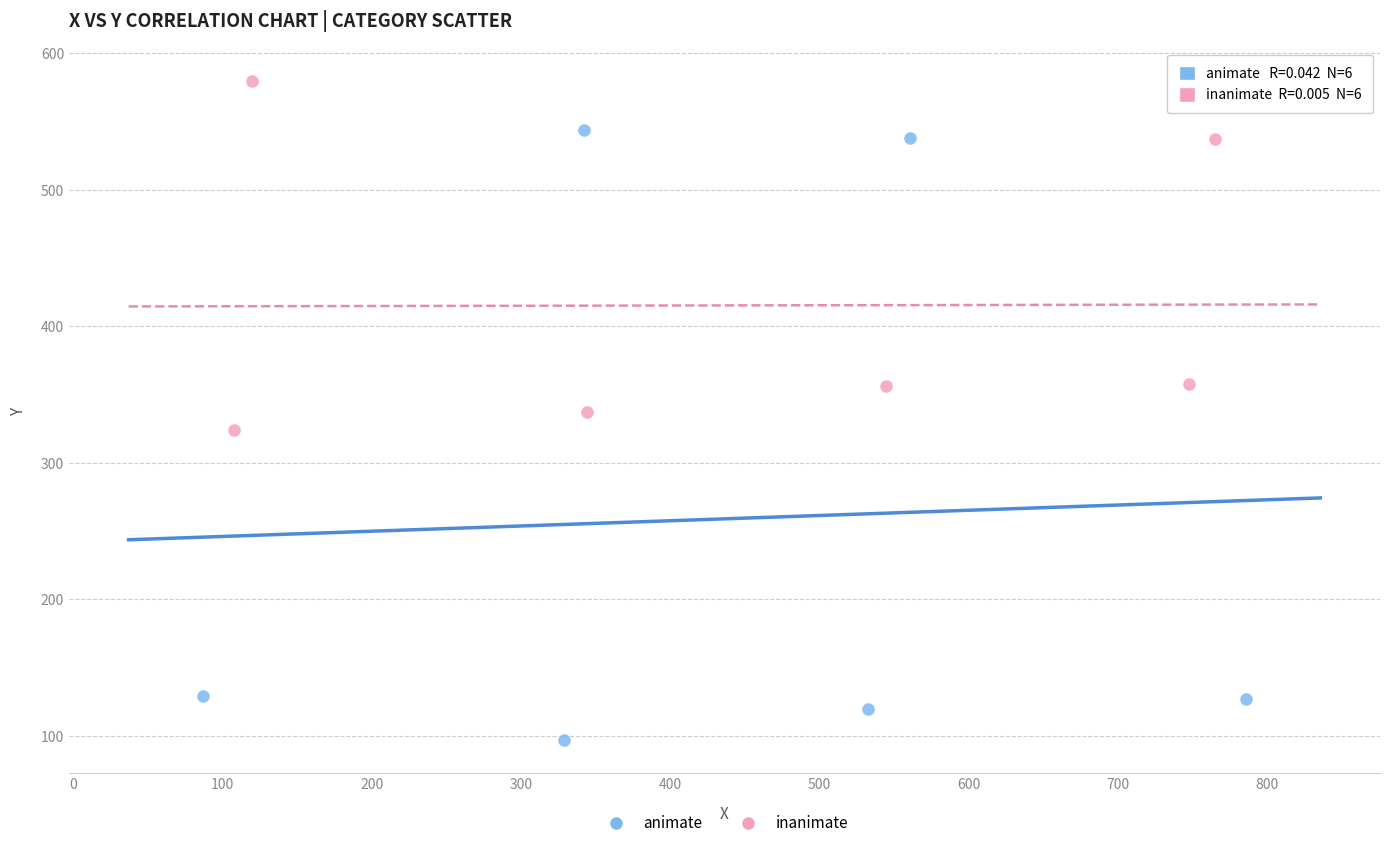

Which series reaches the maximum Y coordinate?

inanimate